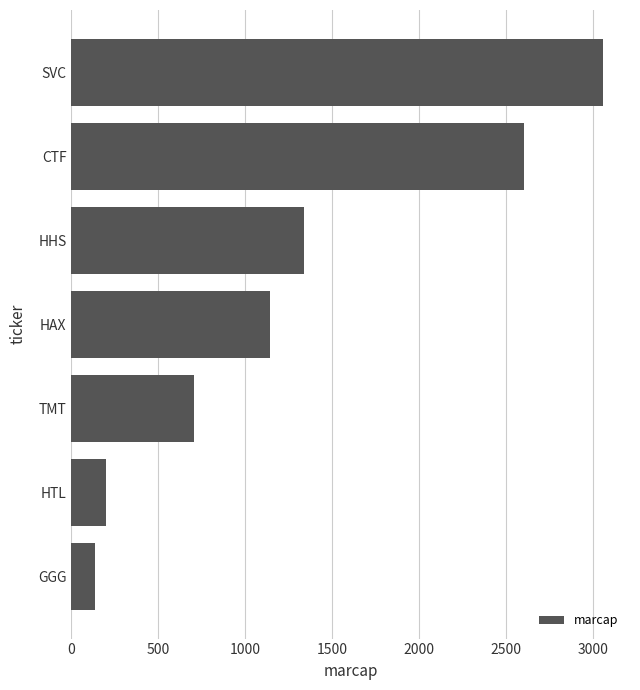

At which label is the value closest to 1598?

HHS